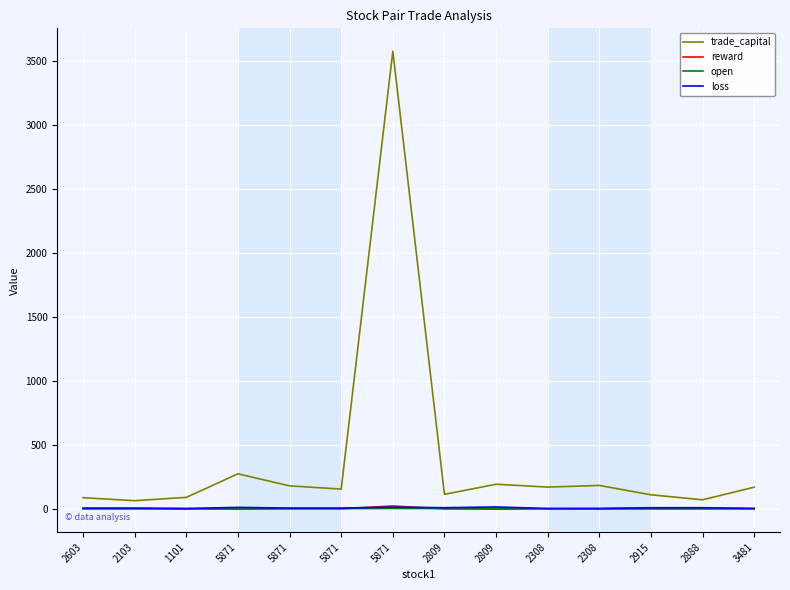

What is the maximum value shown in the chart?

3573.0